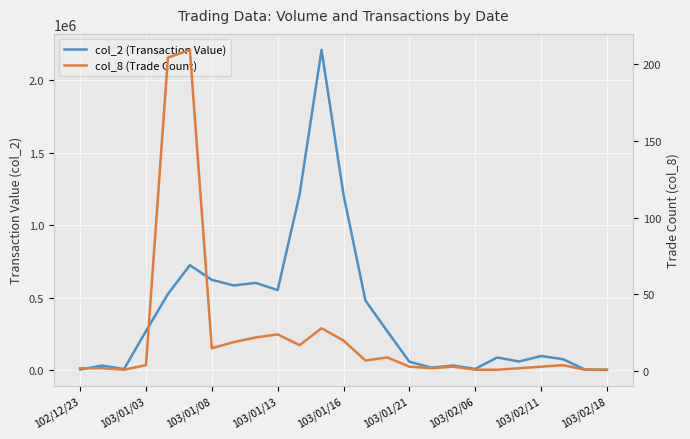

Does the chart display data point markers on the line(s)?

No